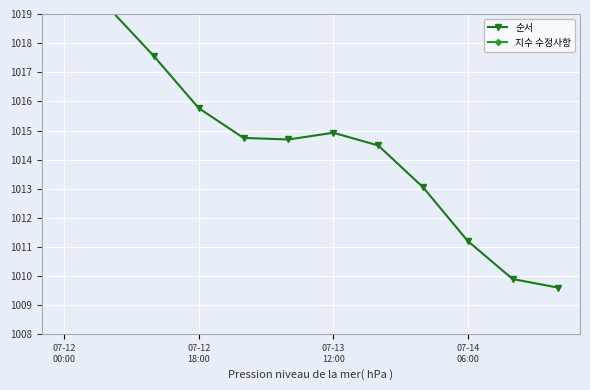

How many series are shown in this chart?

2